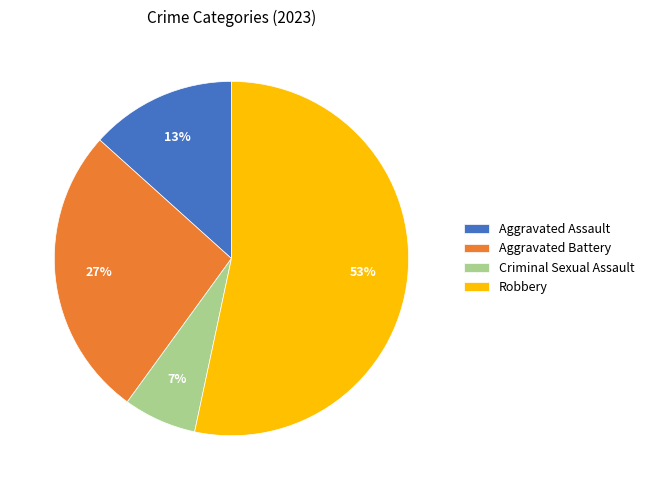

Count the number of slices in the pie.

4